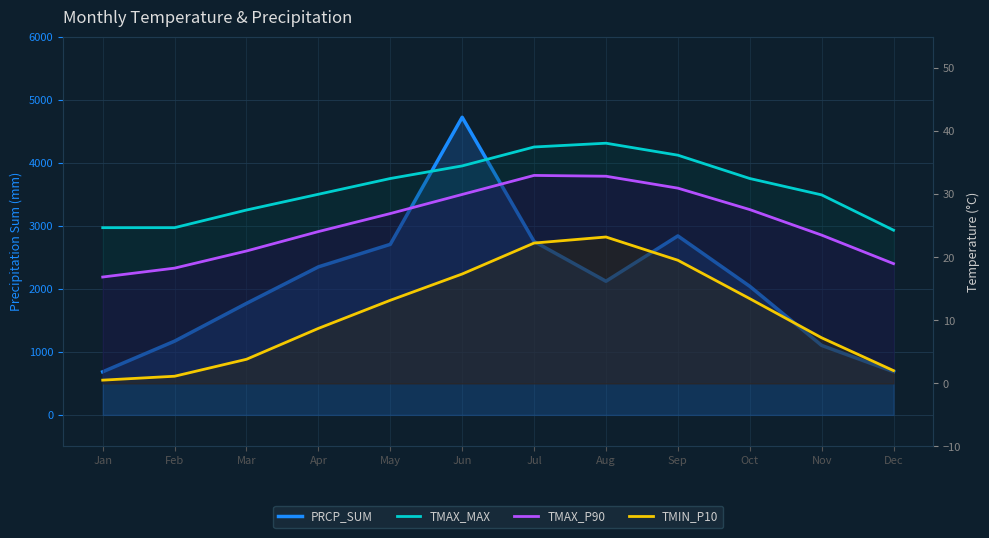

How many data points does each series have?

12